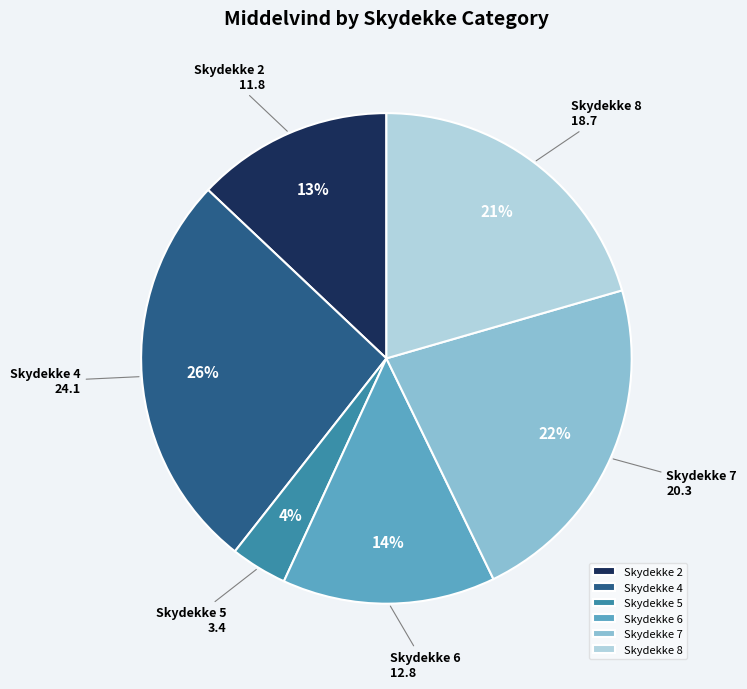

Which slice is the largest?

Skydekke 4